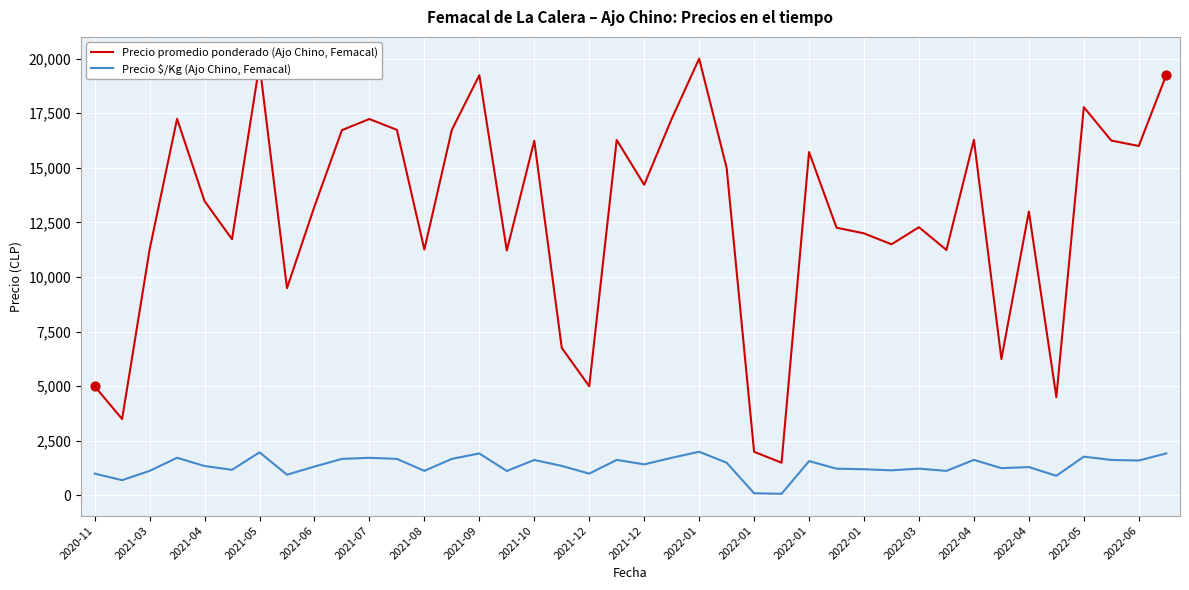

Which series has the largest range (max minus min)?

Precio promedio ponderado (Ajo Chino, Femacal)